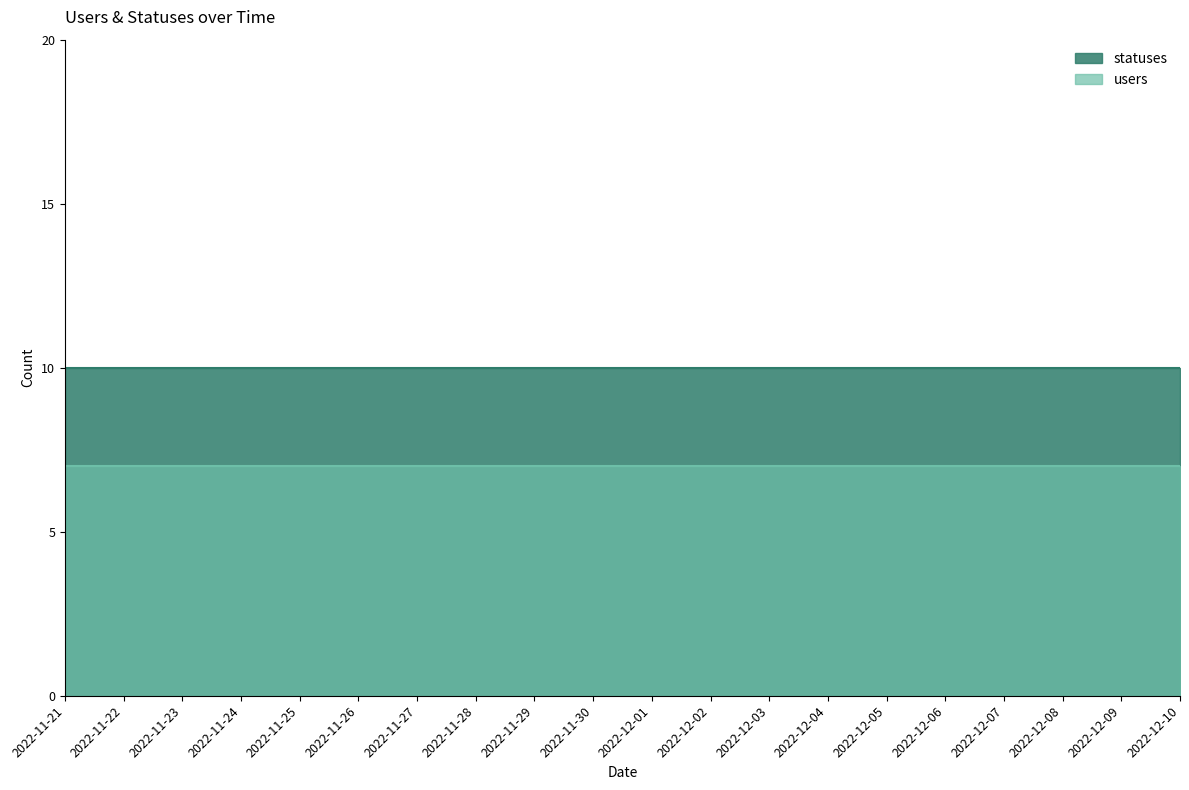

Reading left to right, what are all the values shown in this chart?

statuses: 10	10	10	10	10	10	10	10	10	10	10	10	10	10	10	10	10	10	10	10
users: 7	7	7	7	7	7	7	7	7	7	7	7	7	7	7	7	7	7	7	7